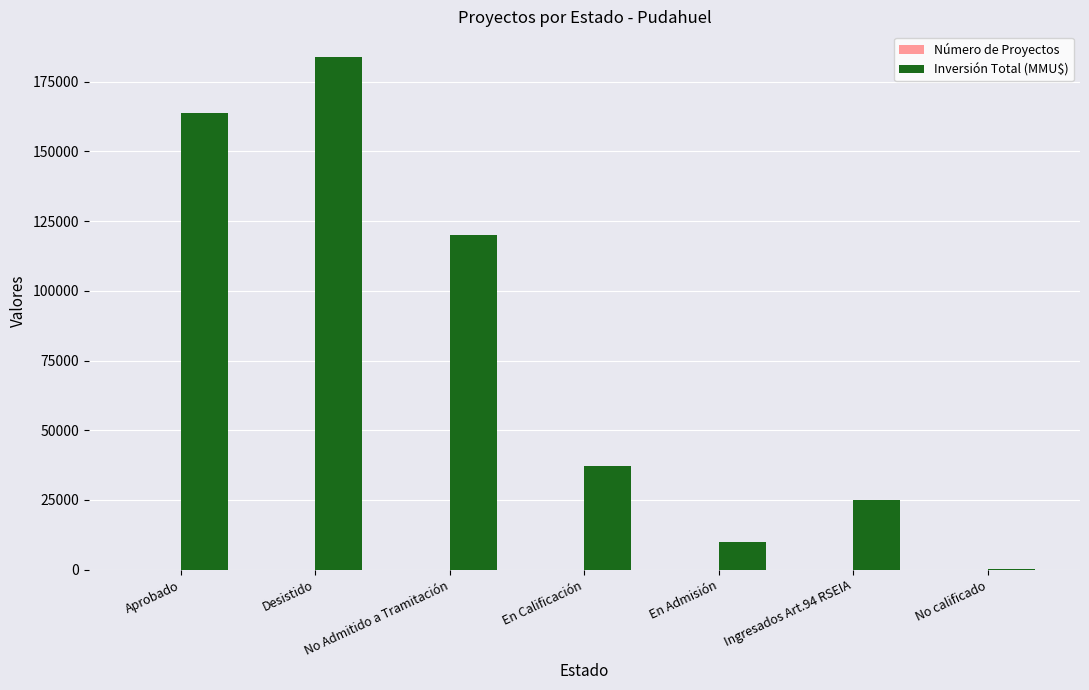

What is the greatest value displayed?

183825